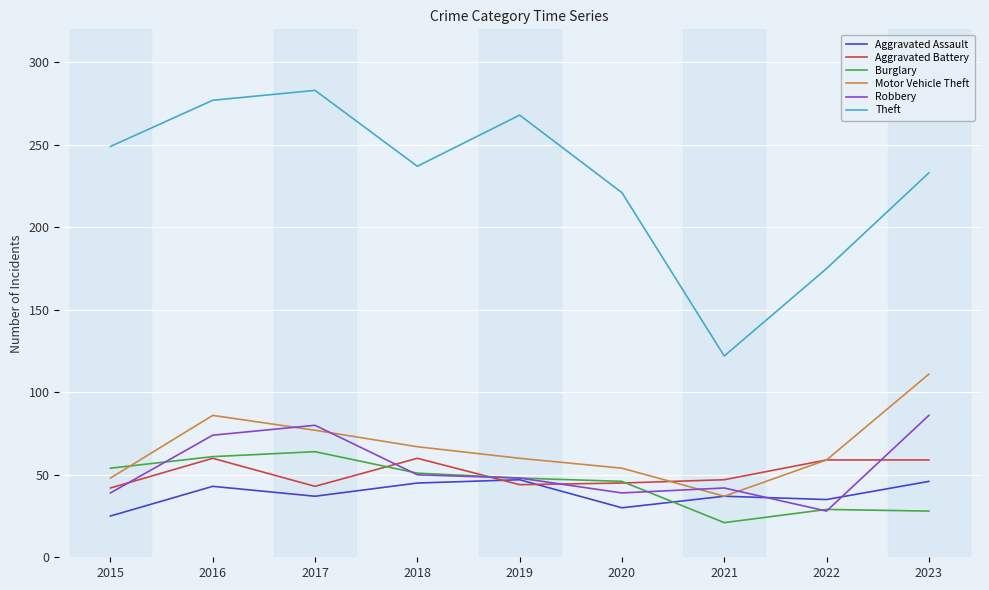

True or false: Aggravated Assault has a value of 66 at 2017.

False